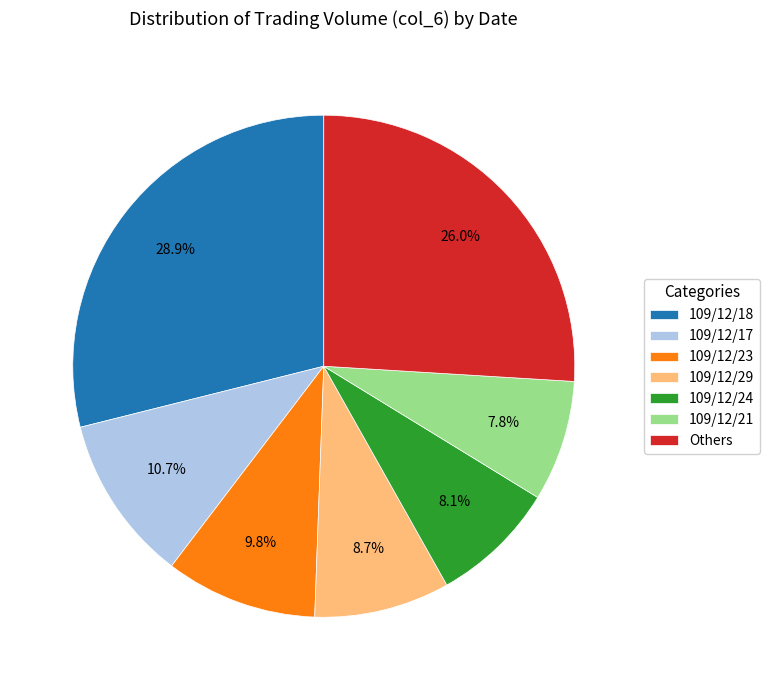

Count the number of slices in the pie.

7